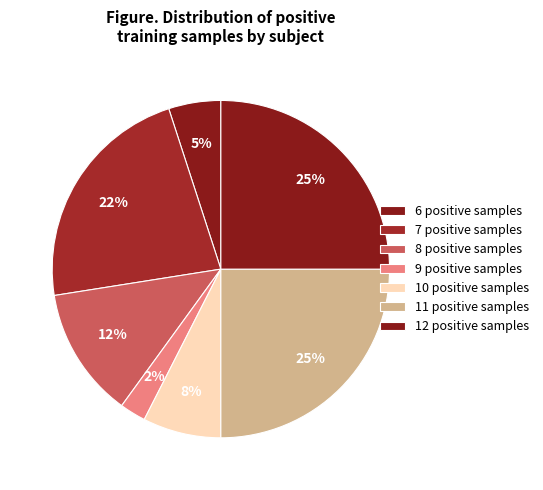

How many segments does this pie chart have?

7